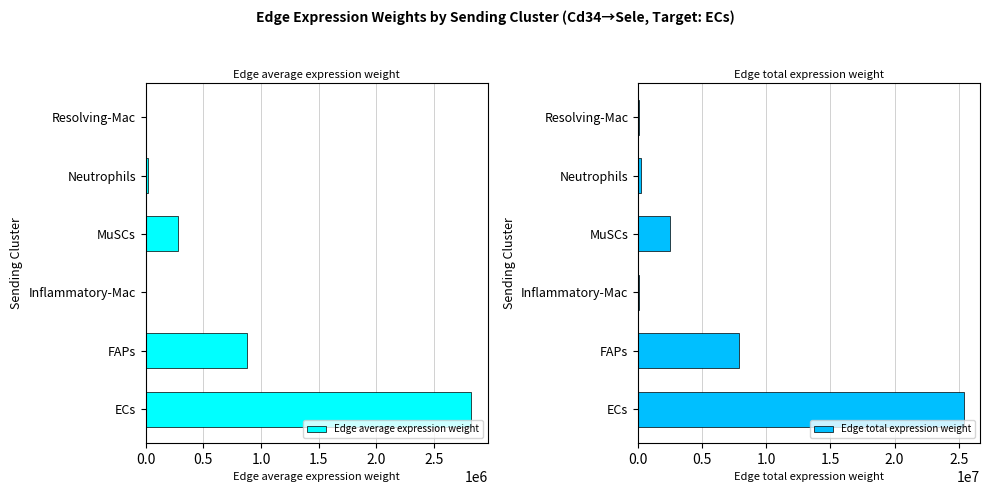

How many data points in Edge total expression weight are above 2486288?

3